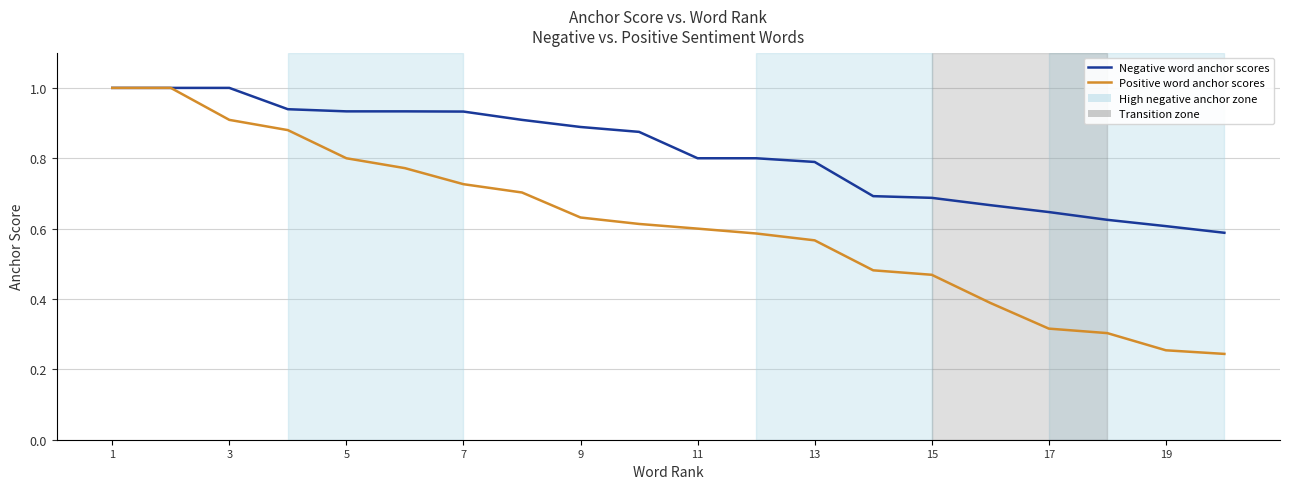

List the series in order of their overall mean, lowest first.

Positive word anchor scores, Negative word anchor scores